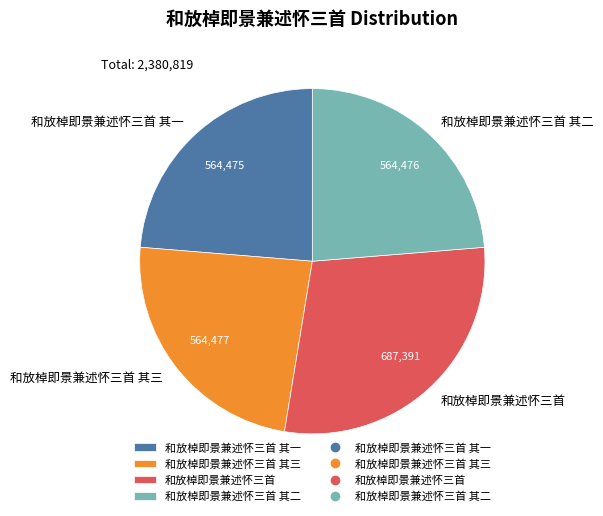

What is the ratio of the value at 和放棹即景兼述怀三首 其二 to the value at 和放棹即景兼述怀三首 其三?

1.0